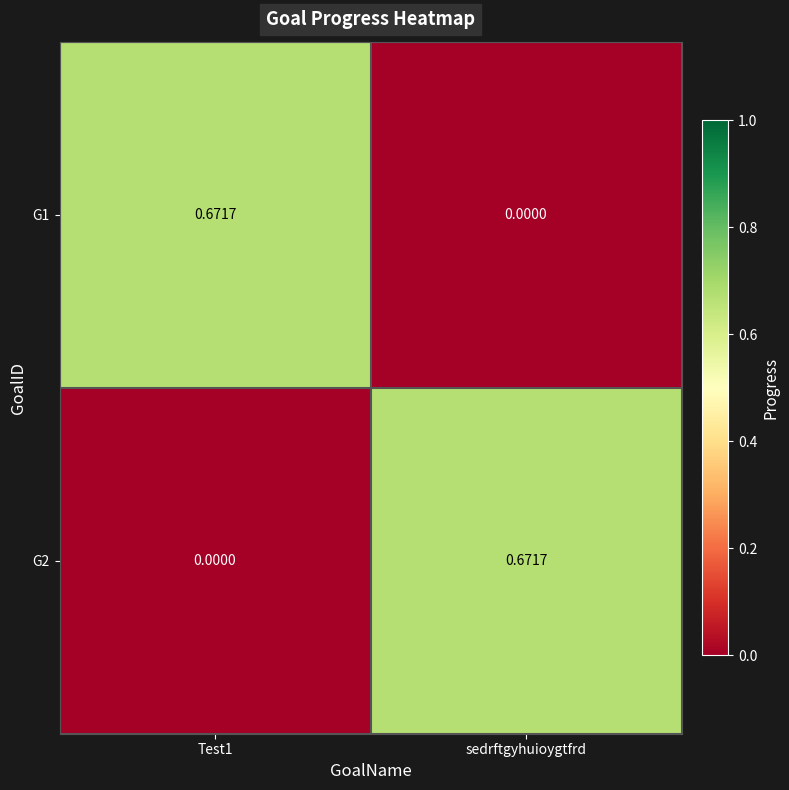

Is the value of G2 at sedrftgyhuioygtfrd greater than the value of G1 at sedrftgyhuioygtfrd?

Yes